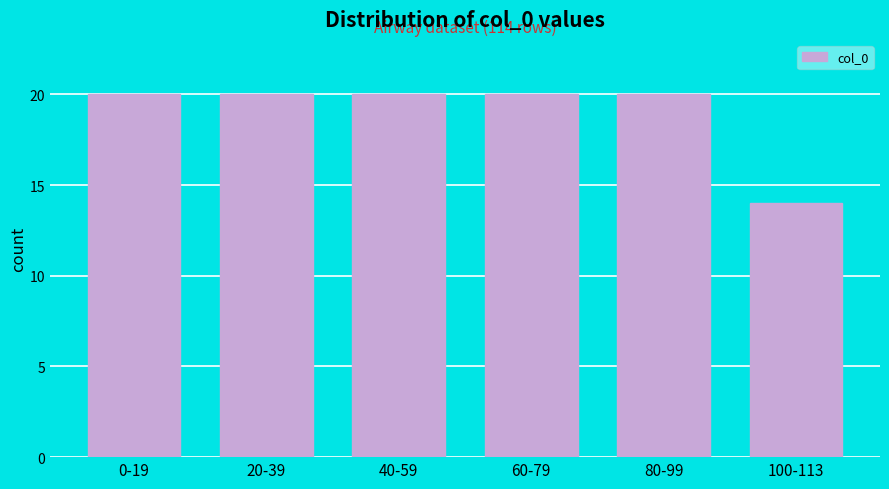

Reading left to right, list all the values displayed in this chart.

20	20	20	20	20	14